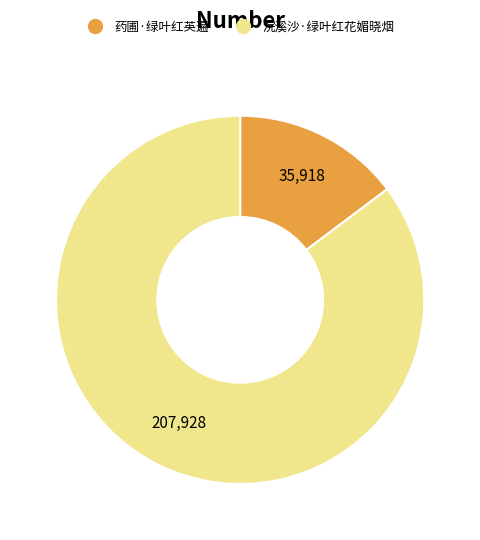

True or false: 浣溪沙·绿叶红花媚晓烟 accounts for 85% of the total.

True